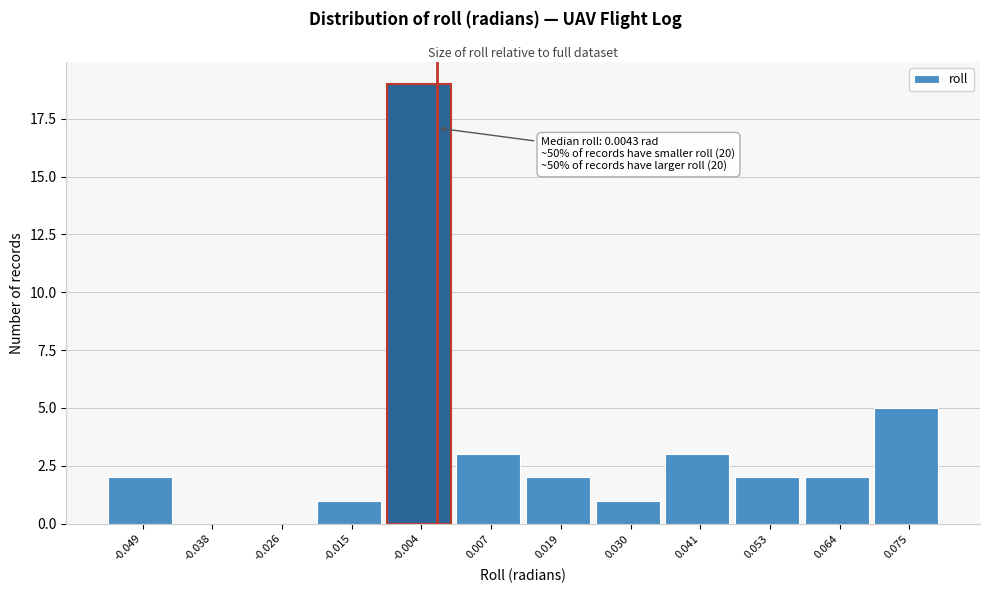

Reading left to right, transcribe all the data shown in this chart.

-0.049=2	-0.038=0	-0.026=0	-0.015=1	-0.004=19	0.007=3	0.019=2	0.030=1	0.041=3	0.053=2	0.064=2	0.075=5